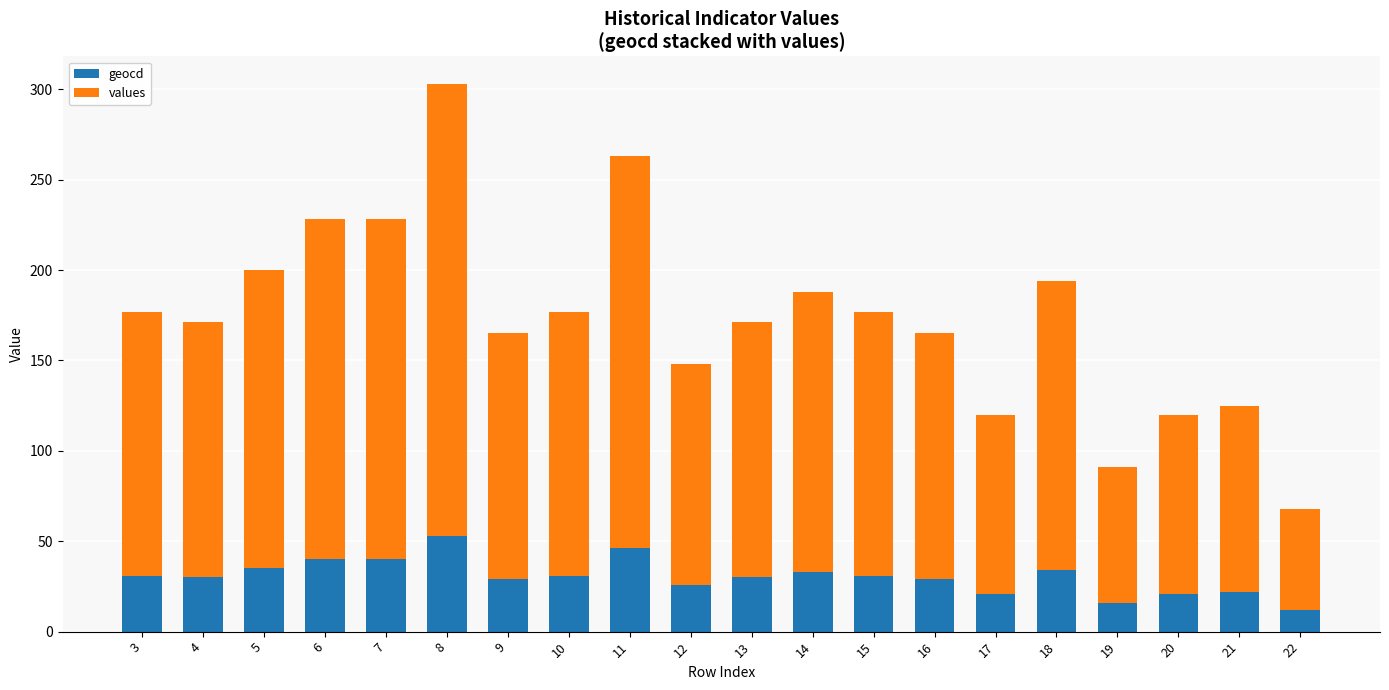

At which label does geocd reach its peak?

8